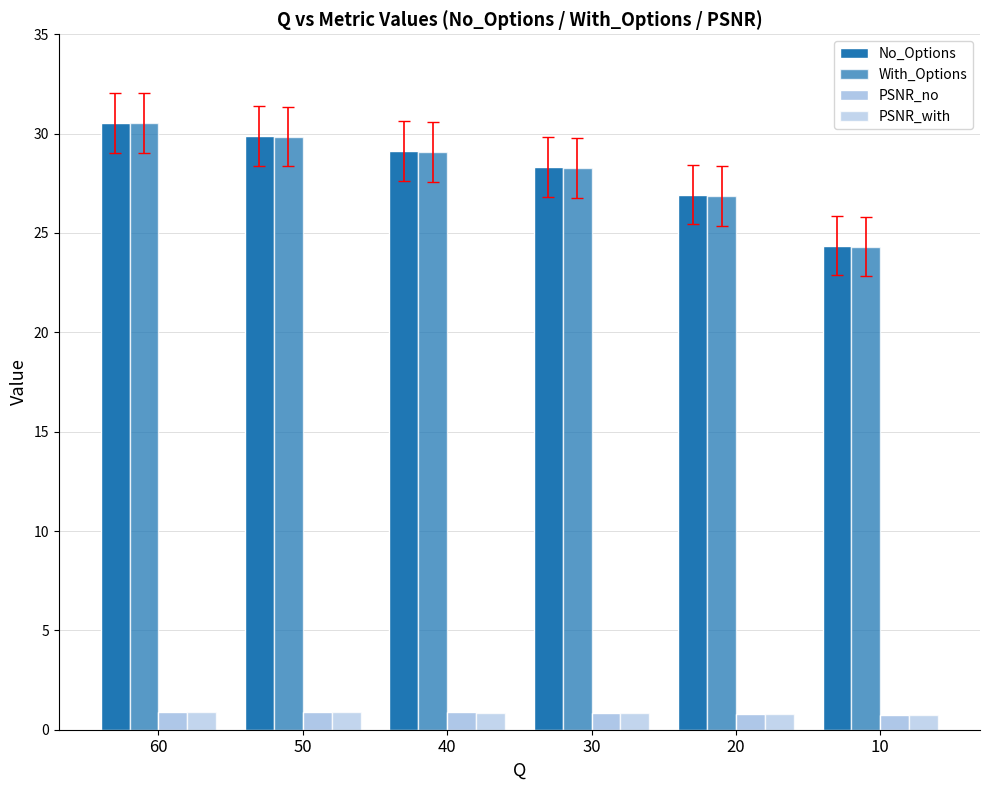

What is the value of the With_Options bar at the 3rd from the left?

29.1